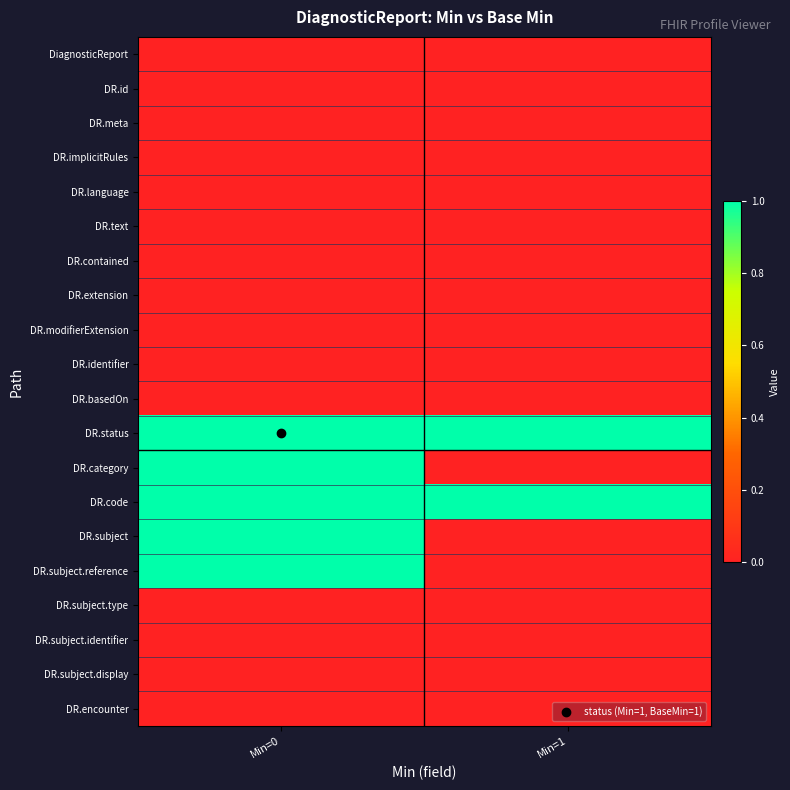

How many distinct data groups are displayed?

20